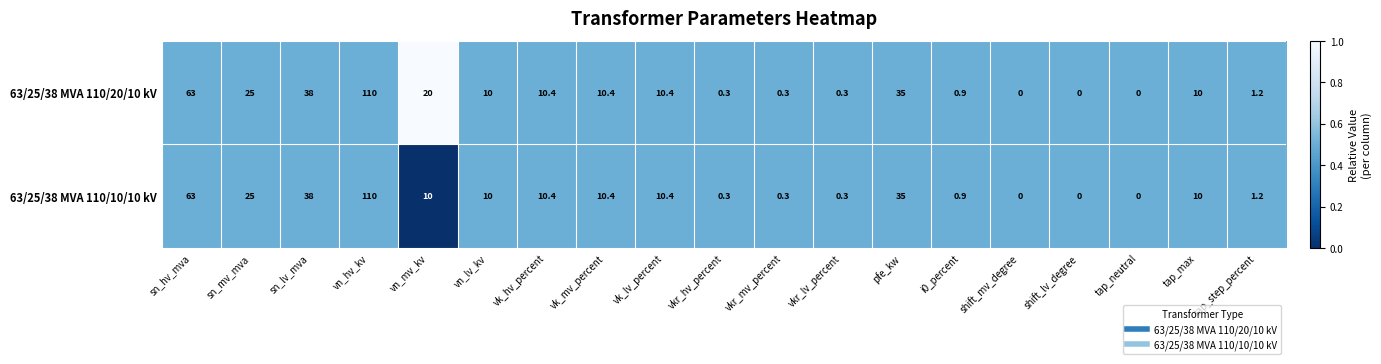

Between vn_mv_kv and shift_mv_degree, which series saw the biggest shift?

63/25/38 MVA 110/20/10 kV